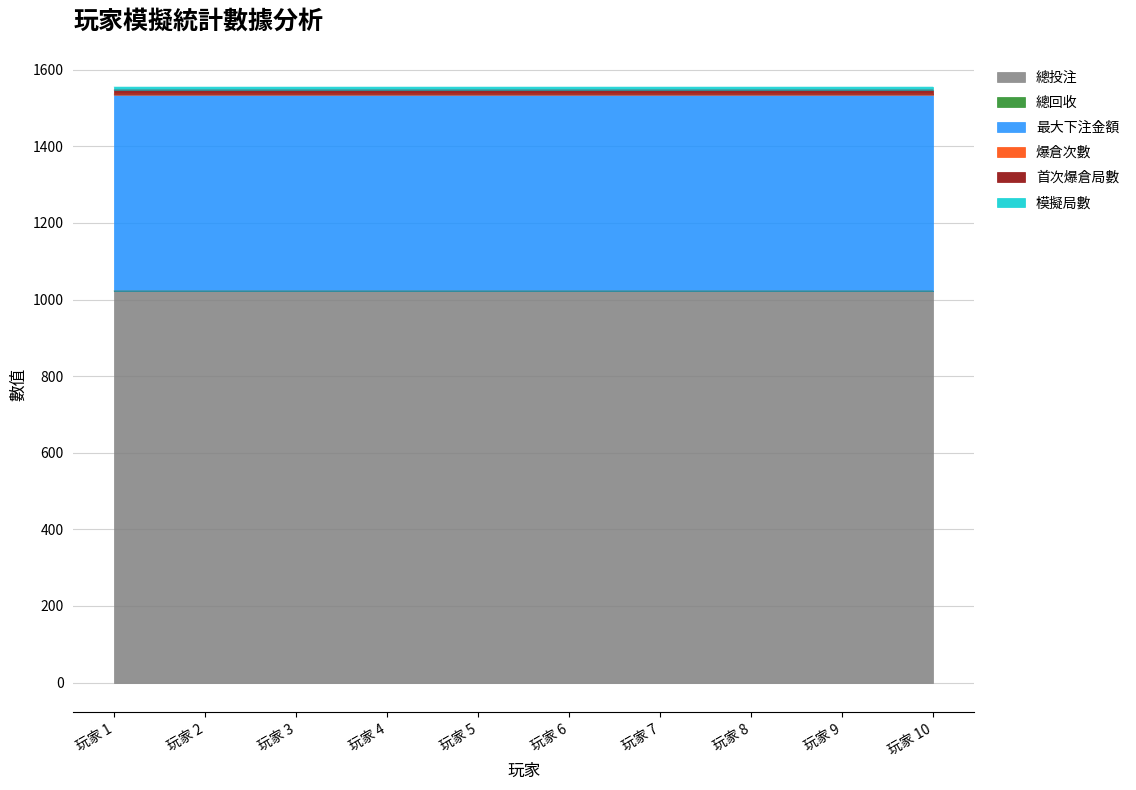

True or false: 最大下注金額 and 首次爆倉局數 cross at least once.

False